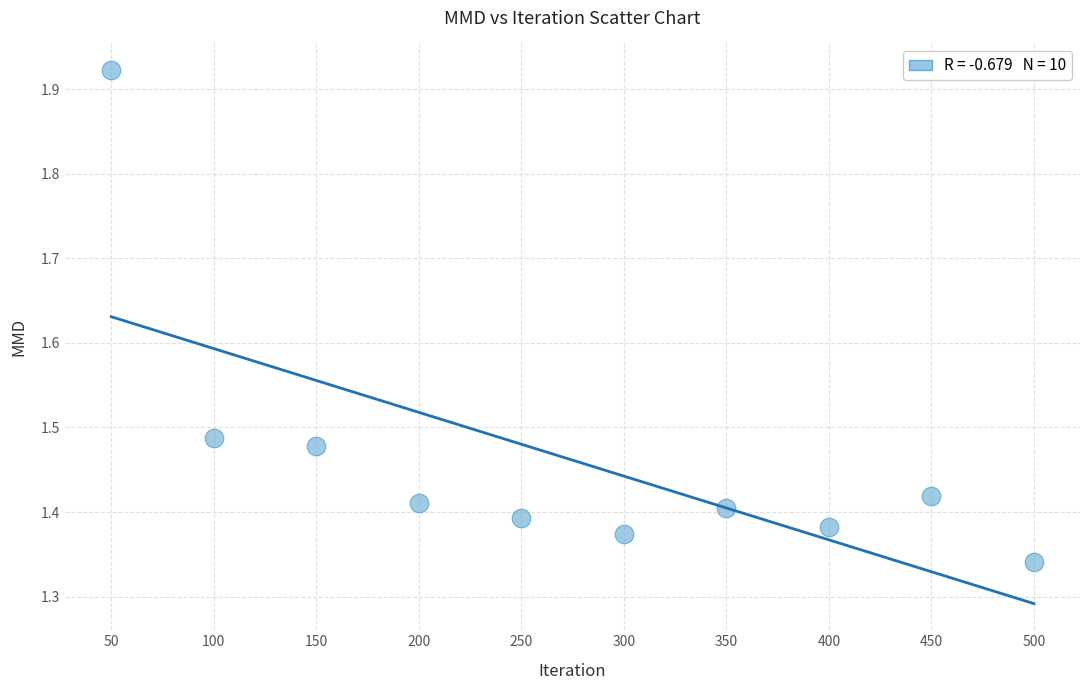

What is the average X value?

275.0